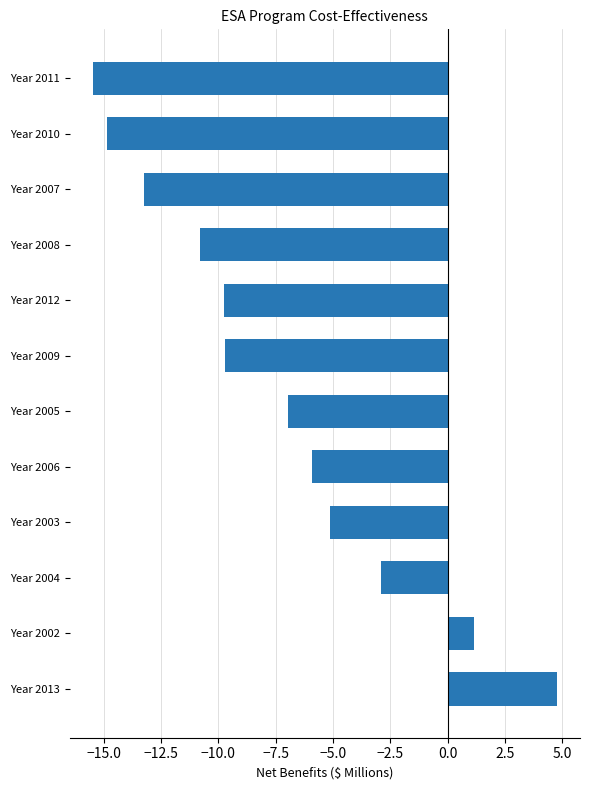

How many values are below zero?

10